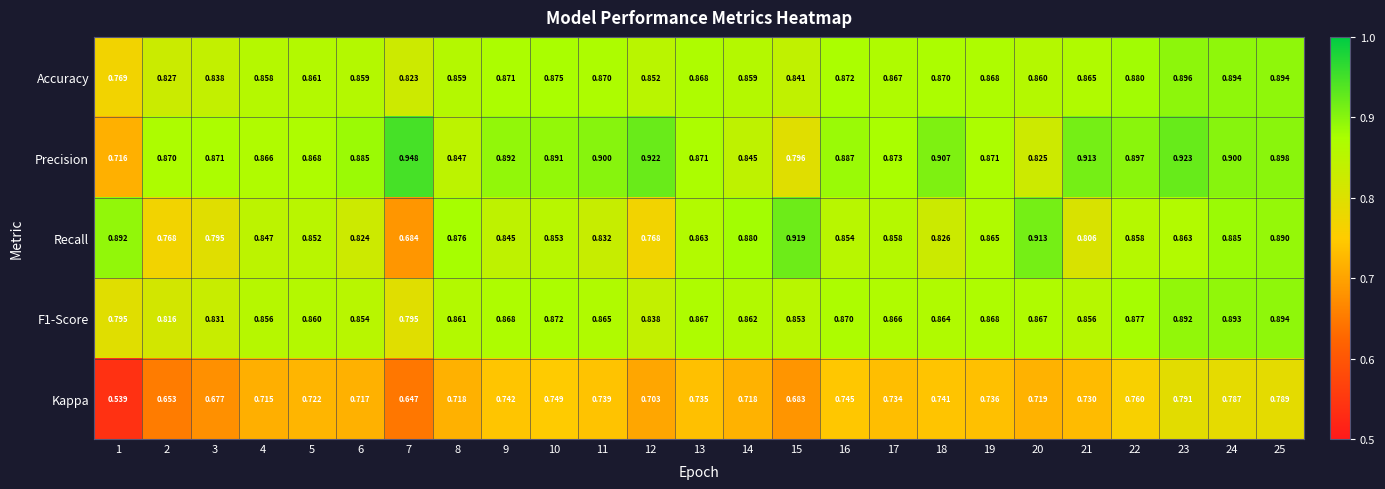

Which label corresponds to the largest value in the chart?

7